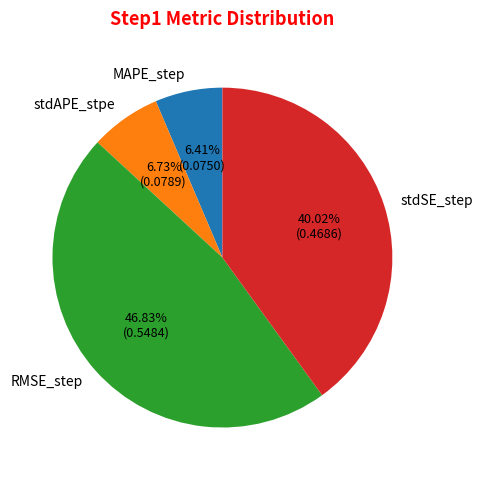

To the nearest percent, what is the average slice percentage?

25%